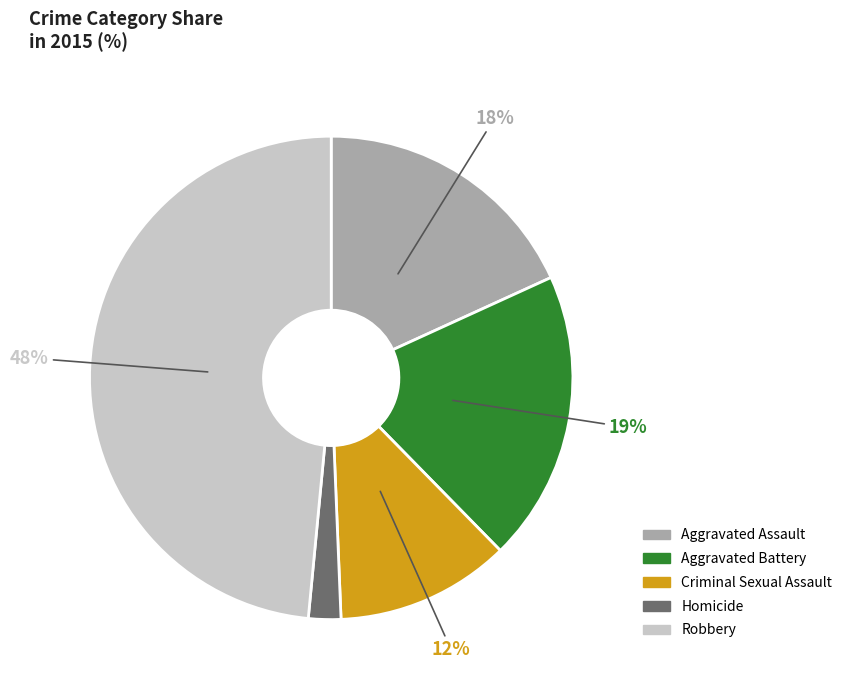

Is the sum of Aggravated Assault and Robbery greater than half?

Yes